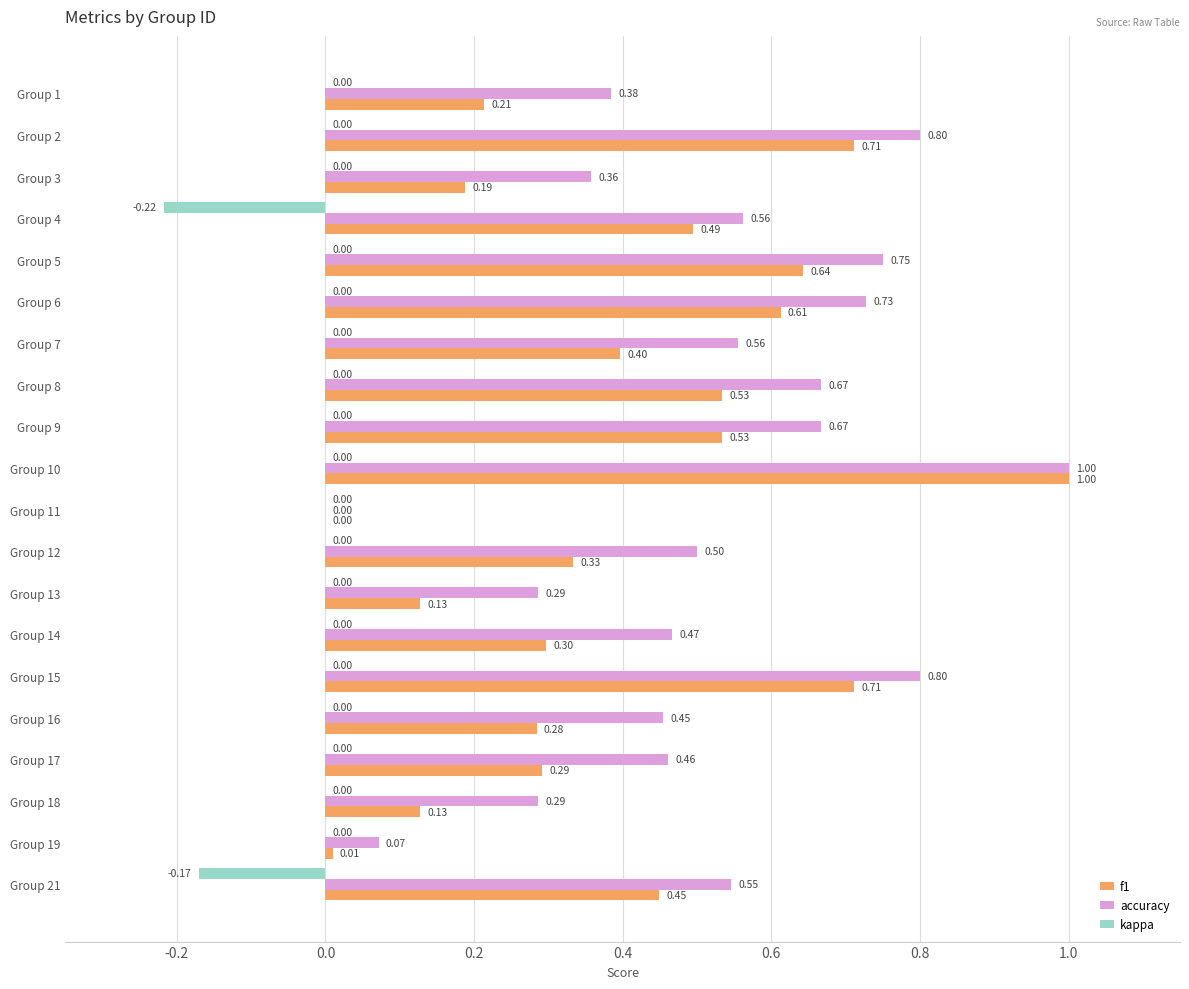

What is the sum of all kappa values?

-0.4